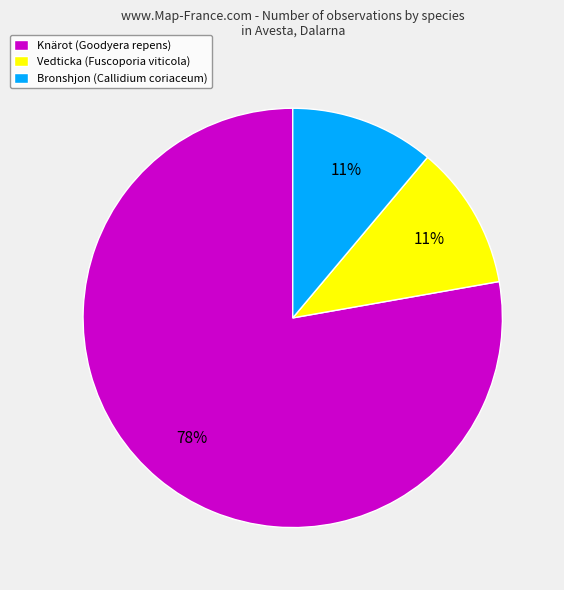

Count the number of slices in the pie.

3